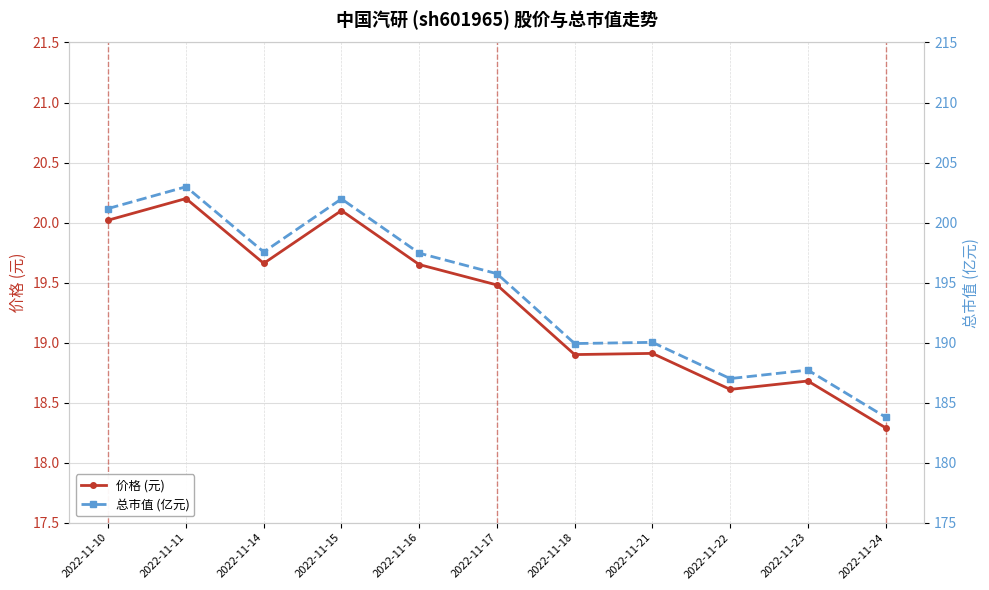

What is the difference between the highest and lowest values at 2022-11-17?

176.3